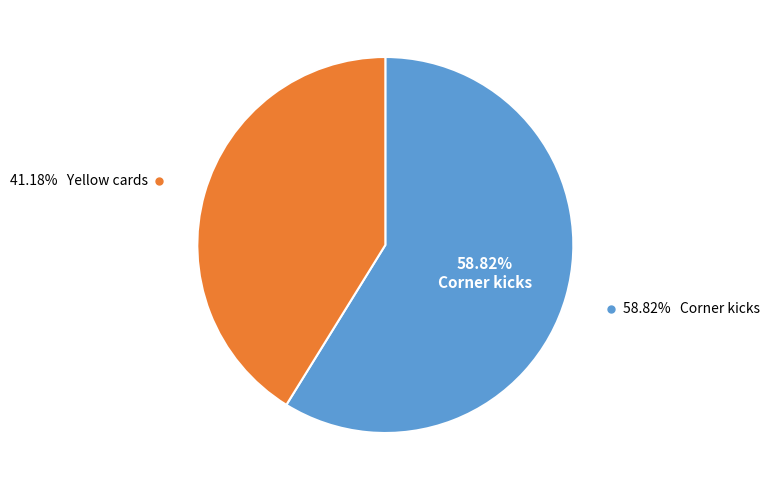

Combined, do Corner kicks and Yellow cards account for over 50%?

Yes